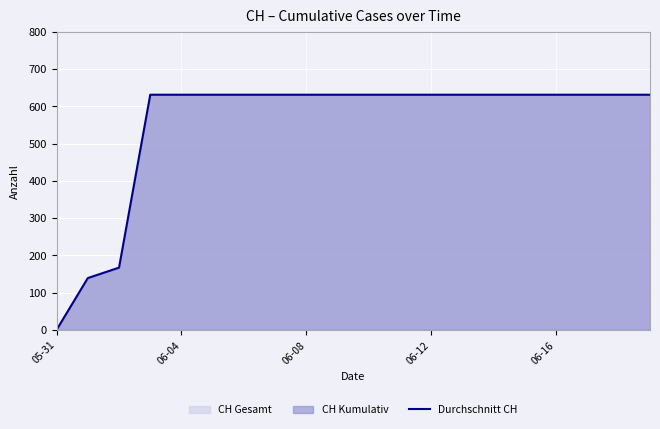

What is the difference between the maximum and minimum values?

631